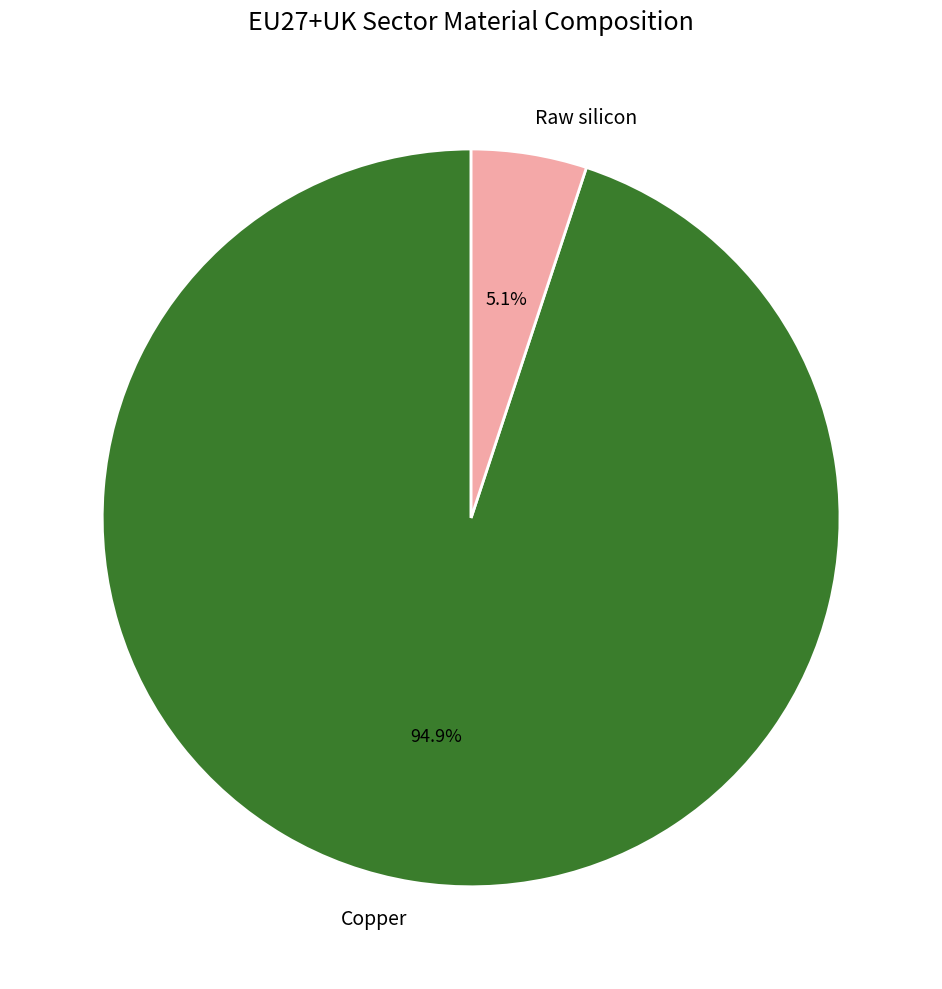

How many segments does this pie chart have?

2